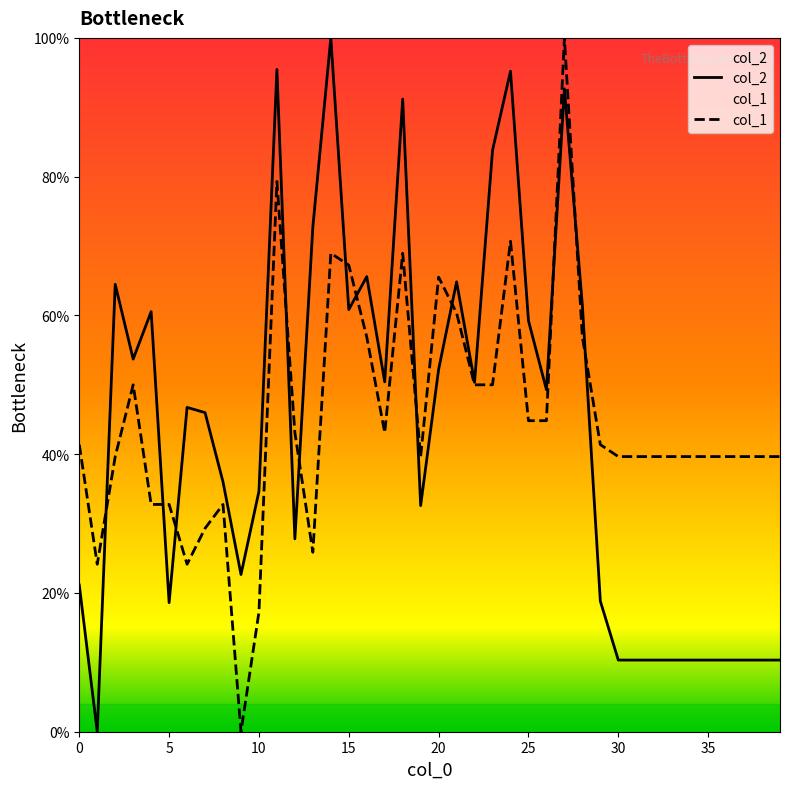

What is the difference between the maximum and minimum values in the col_2 series?

100.0